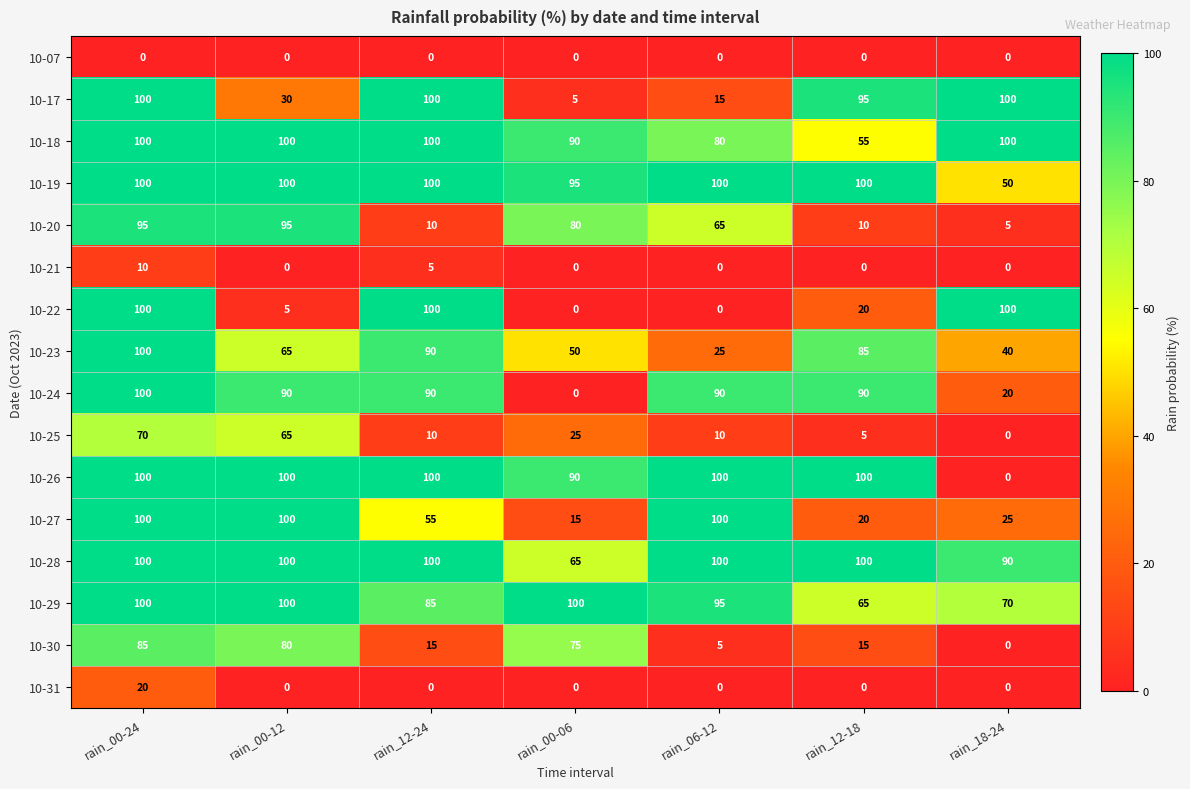

Between rain_12-18 and rain_18-24, which series saw the biggest shift?

10-26